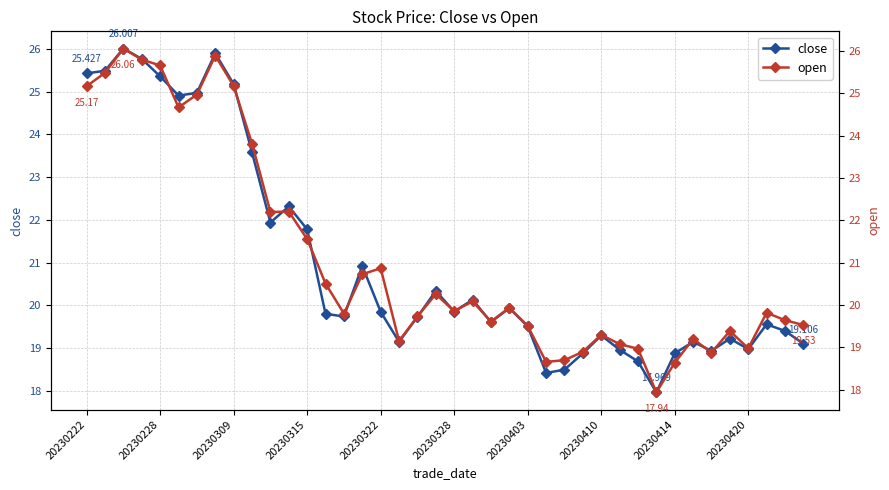

How many times do close and open cross each other?

9